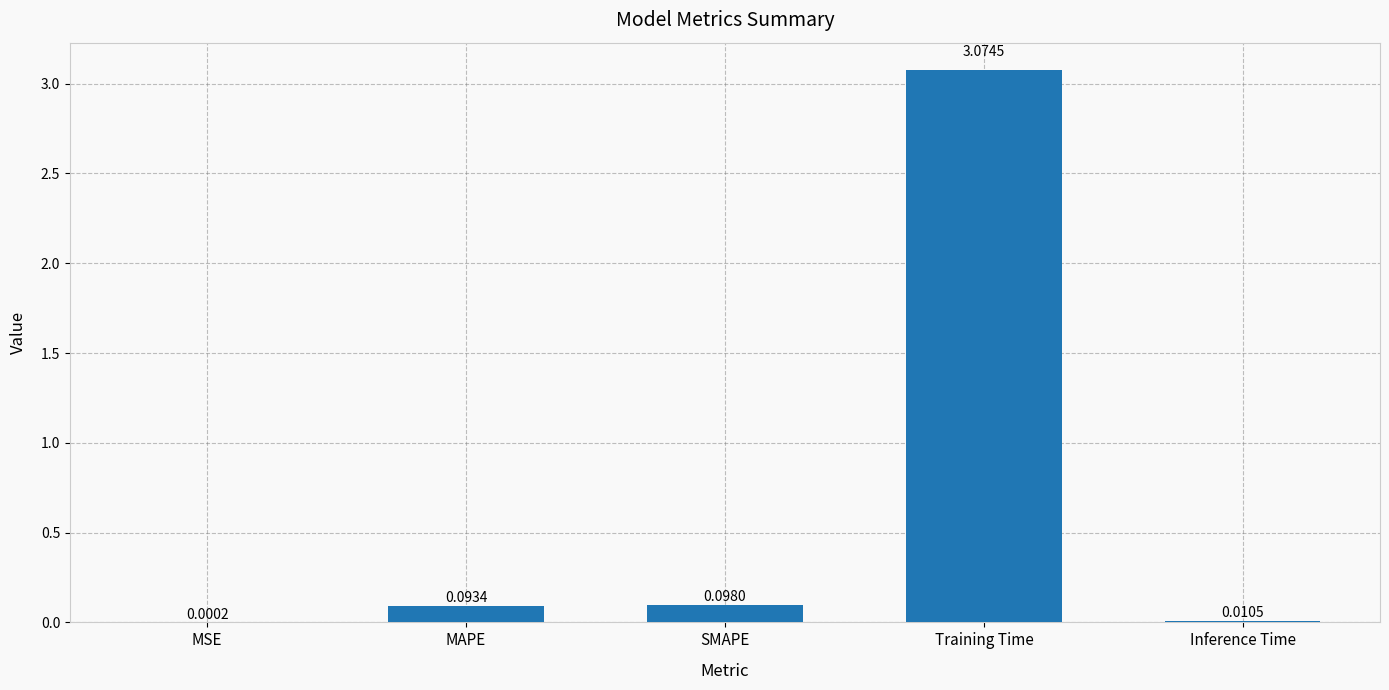

What is the sum of all values?

3.3